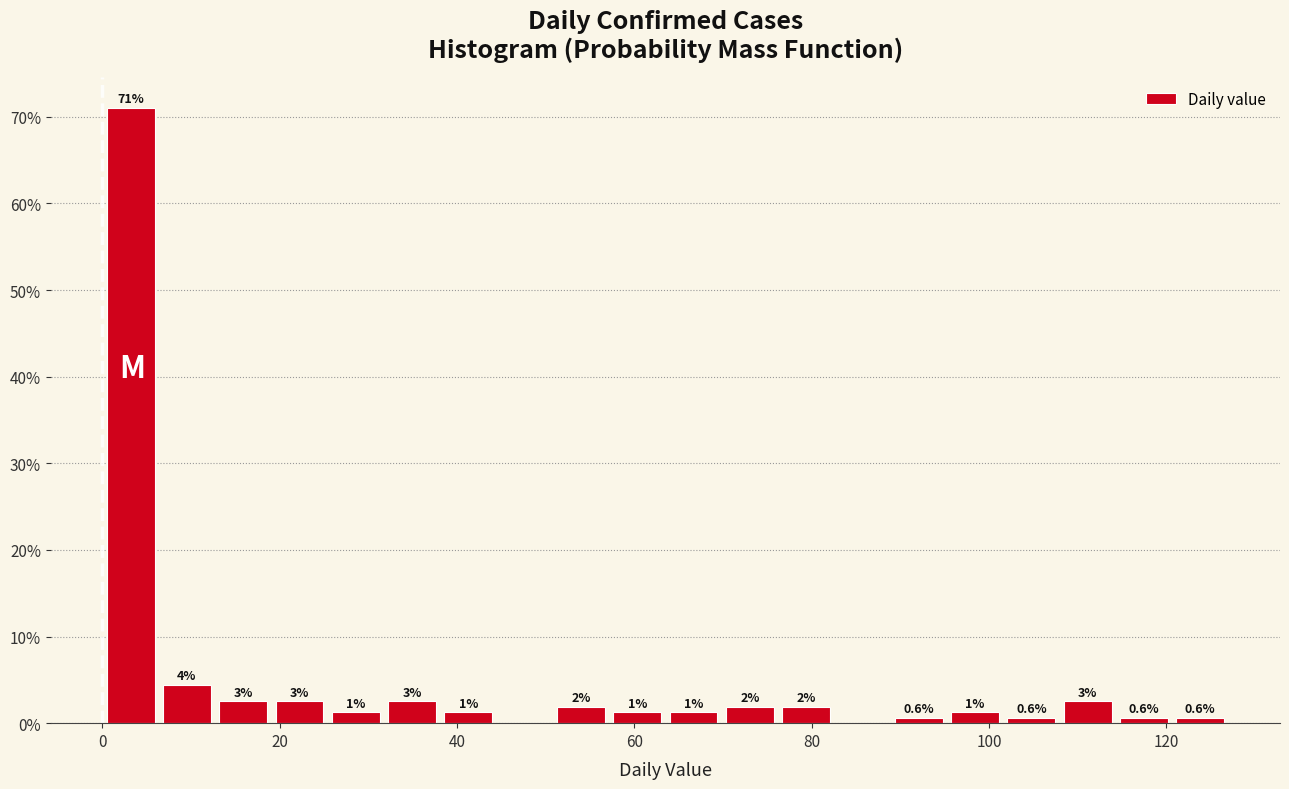

Around what value on the x-axis is the tallest bar? Give the approximate position of its centre, as read against the axis.

4